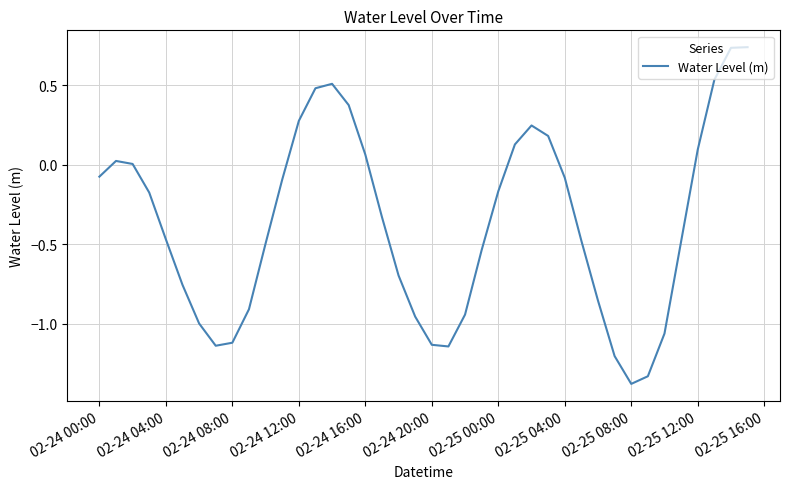

What is the smallest value displayed?

-1.4